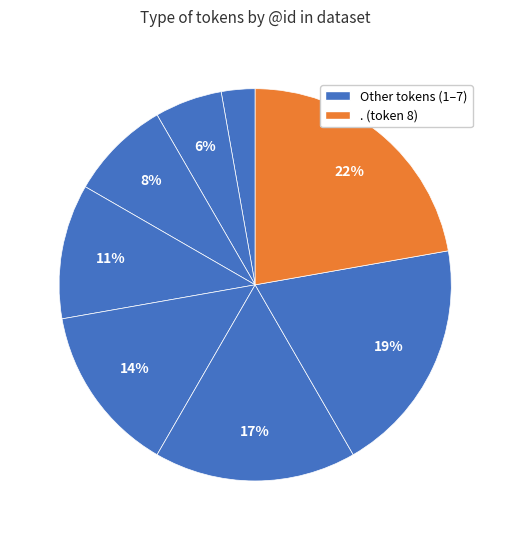

How many slices are in this pie chart?

8